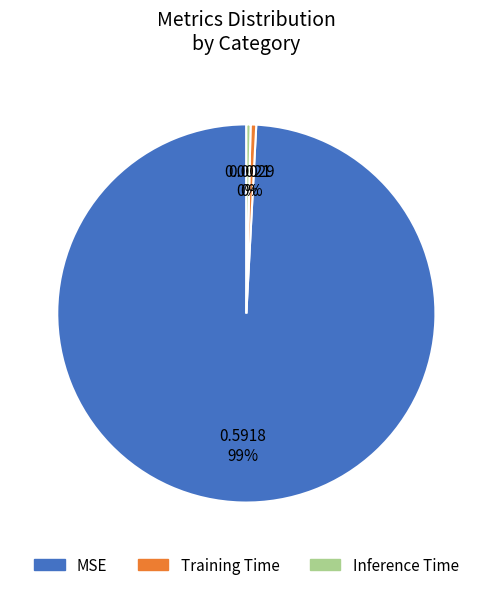

Which slice is the largest?

MSE